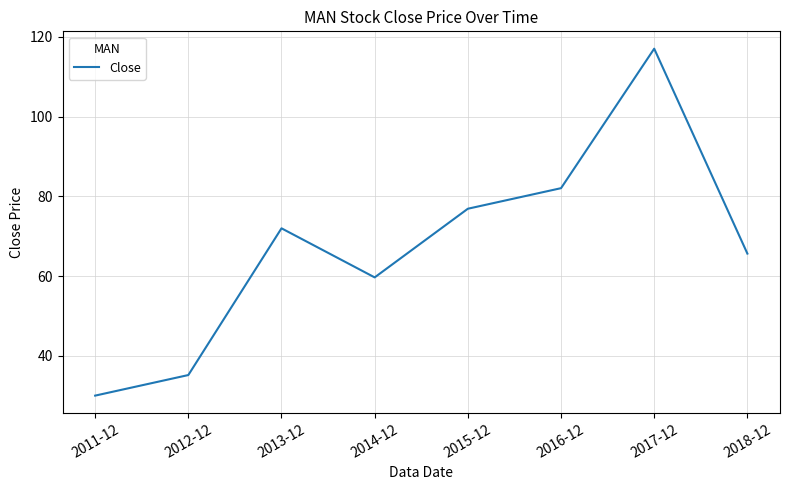

The chart shows a value of 100.3 at 2015-12. True or false?

False